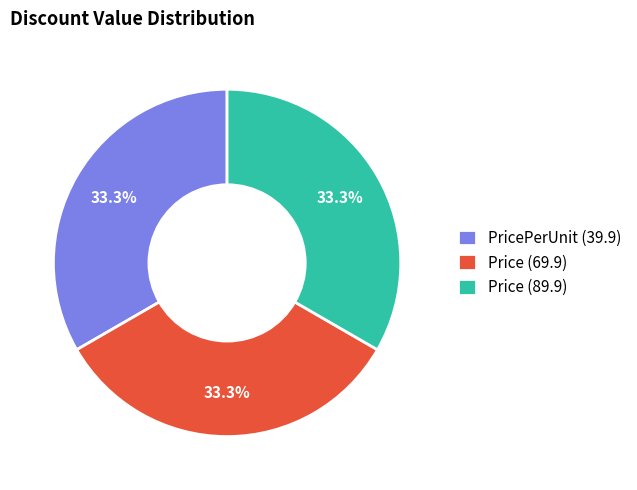

The Price (89.9) slice represents 57% of the pie. True or false?

False